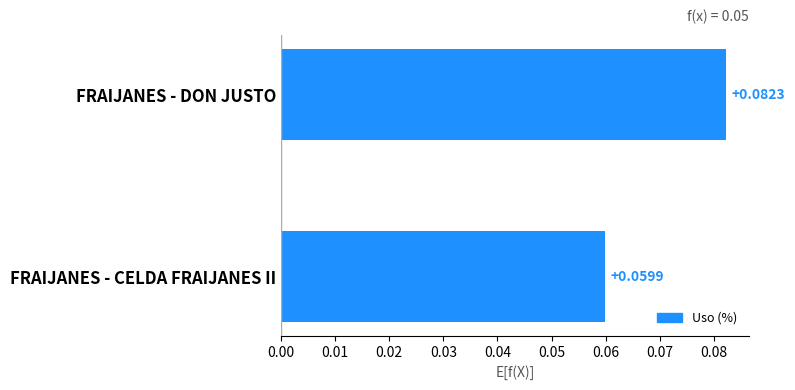

Which has a higher value, FRAIJANES - CELDA FRAIJANES II or FRAIJANES - DON JUSTO?

FRAIJANES - DON JUSTO